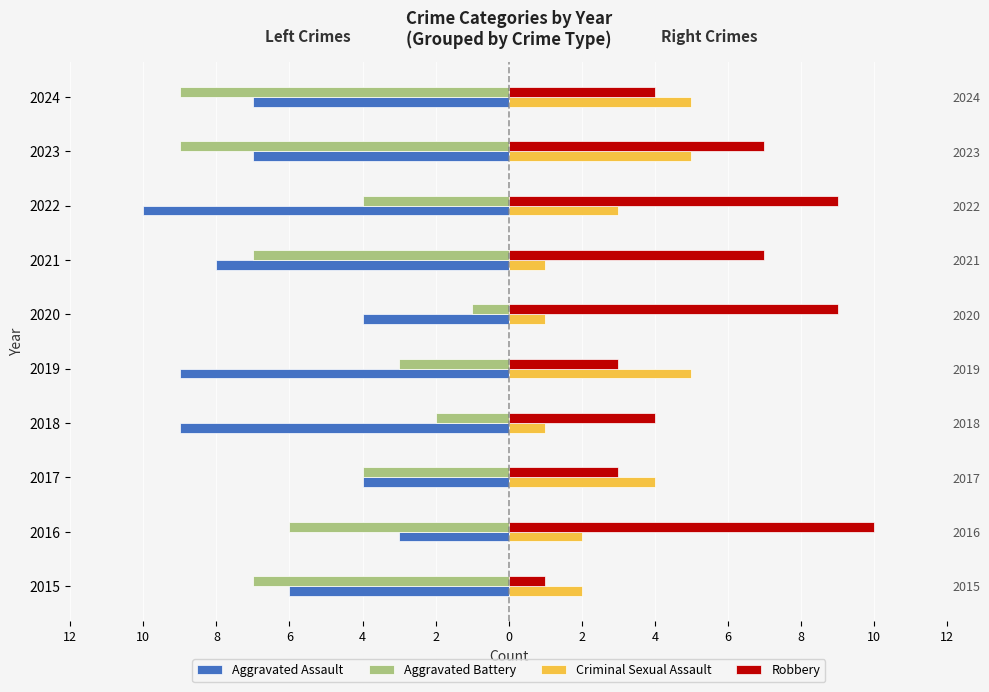

Reading left to right, extract all data points from this chart.

Aggravated Assault: 12=-6	10=-3	8=-4	6=-9	4=-9	2=-4	0=-8	2=-10	4=-7	6=-7
Aggravated Battery: 12=-7	10=-6	8=-4	6=-2	4=-3	2=-1	0=-7	2=-4	4=-9	6=-9
Criminal Sexual Assault: 12=2	10=2	8=4	6=1	4=5	2=1	0=1	2=3	4=5	6=5
Robbery: 12=1	10=10	8=3	6=4	4=3	2=9	0=7	2=9	4=7	6=4